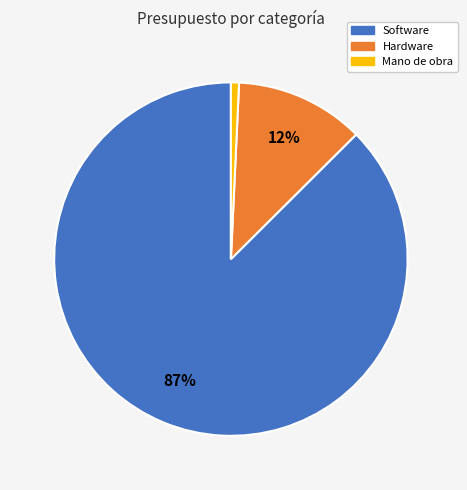

The Mano de obra slice represents 1% of the pie. True or false?

True